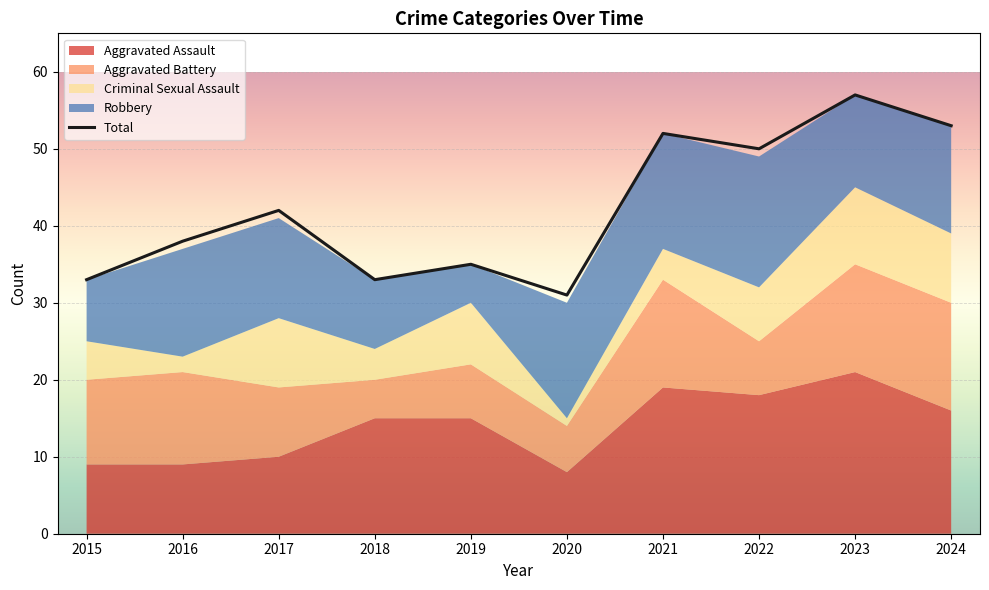

List the series in order of their peak value, lowest first.

Criminal Sexual Assault, Aggravated Battery, Robbery, Aggravated Assault, Total